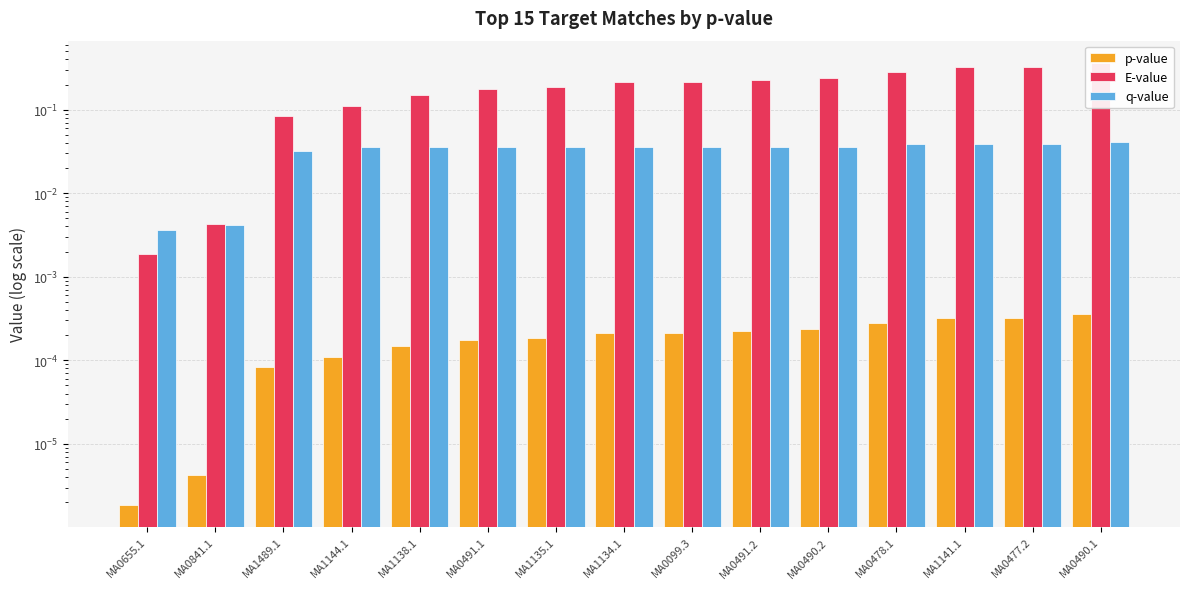

Where is E-value nearest to the value 0?

MA0655.1